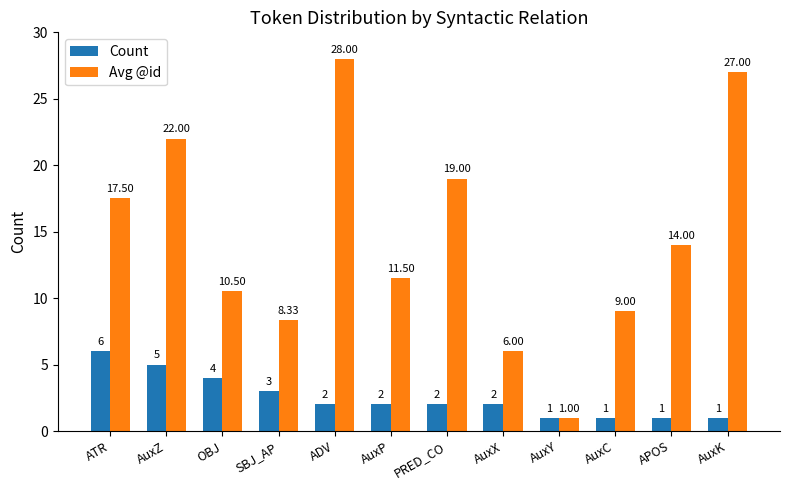

At how many categories does at least one series exceed 13?

6